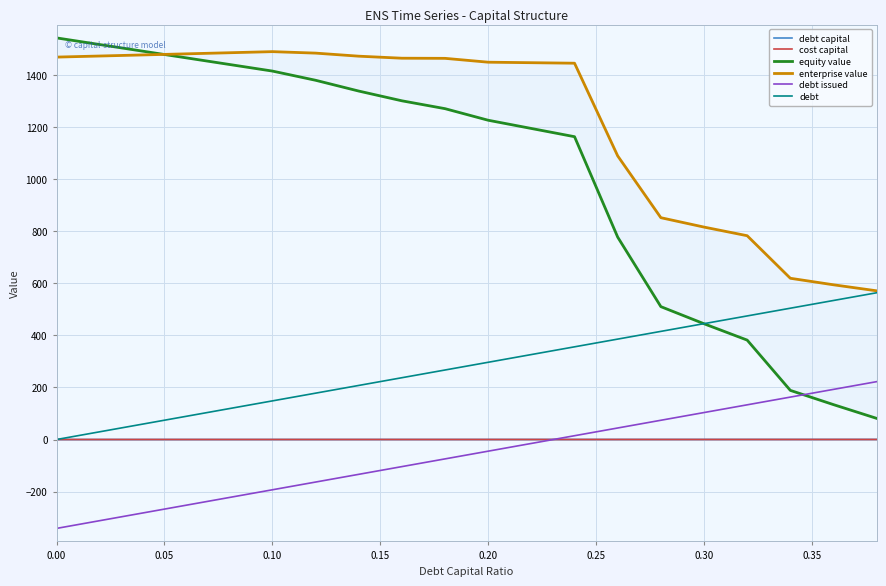

What is the average value of the enterprise value series?

1221.3